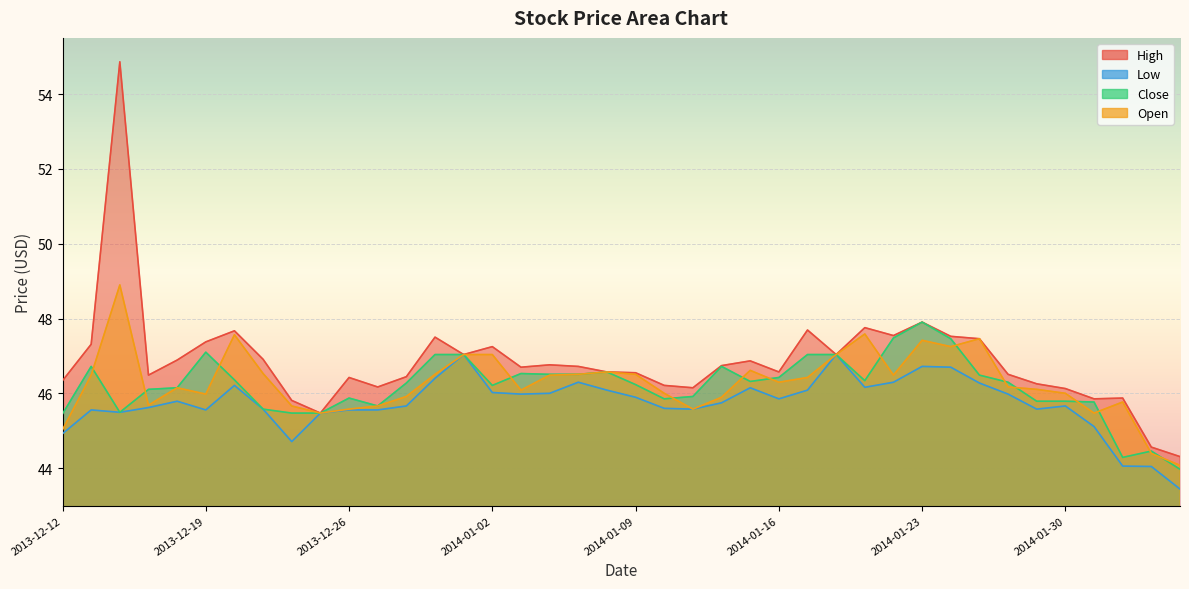

What is the difference between the maximum and second lowest values in the Low series?

3.0